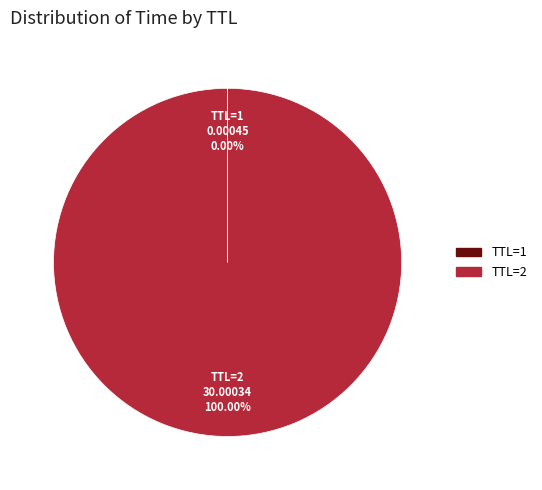

Does TTL=2 account for over 50% of the chart?

Yes